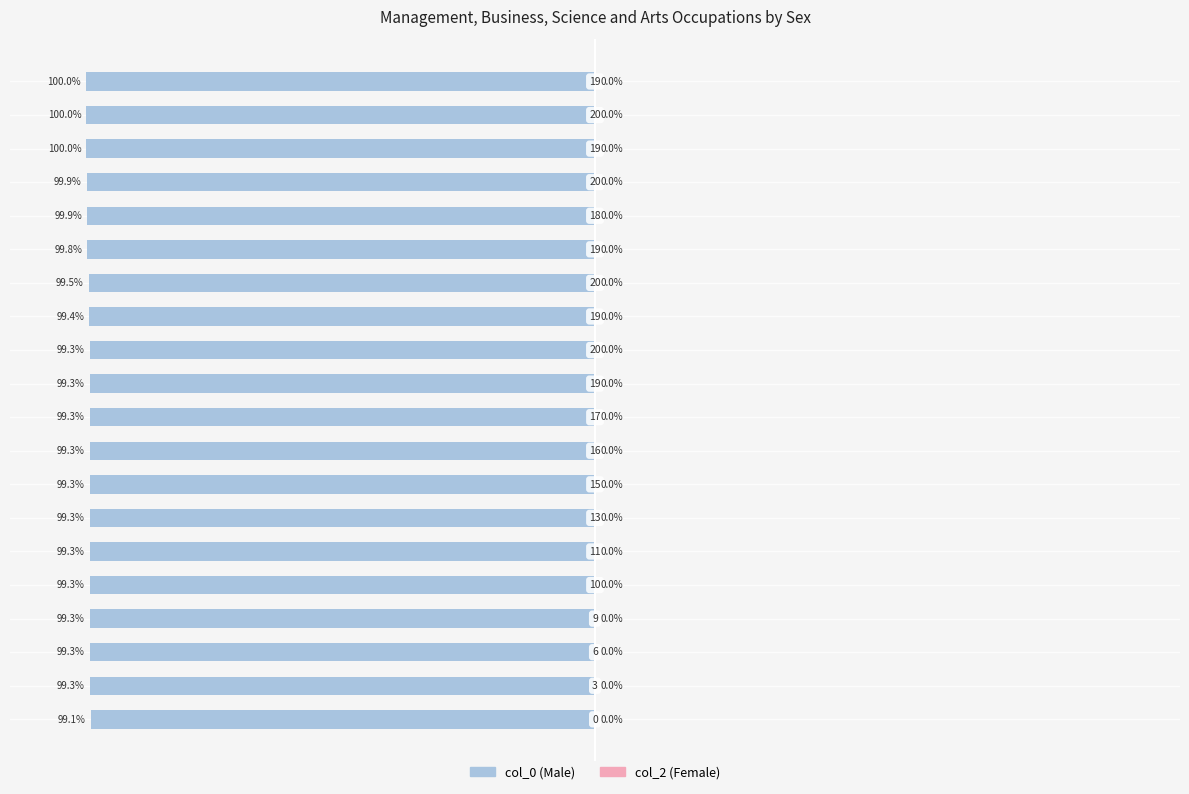

How many bars are there in total?

20